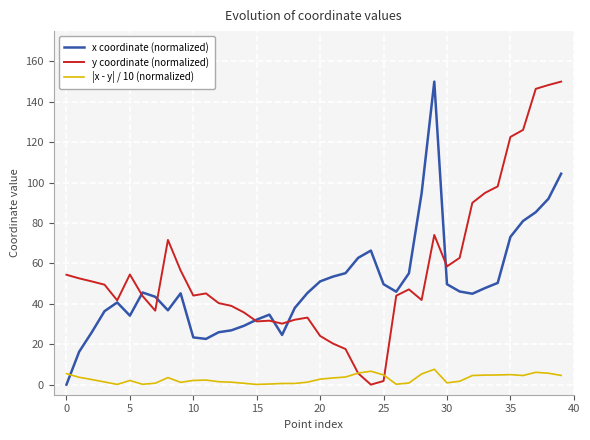

What is the greatest value displayed?

150.0